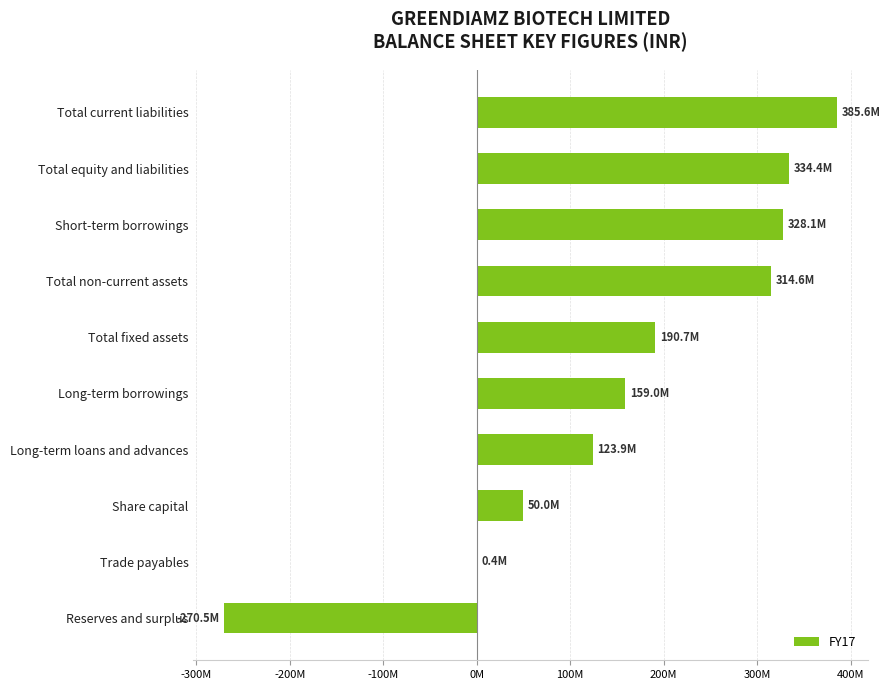

What is the difference between the maximum and minimum values?

656085962